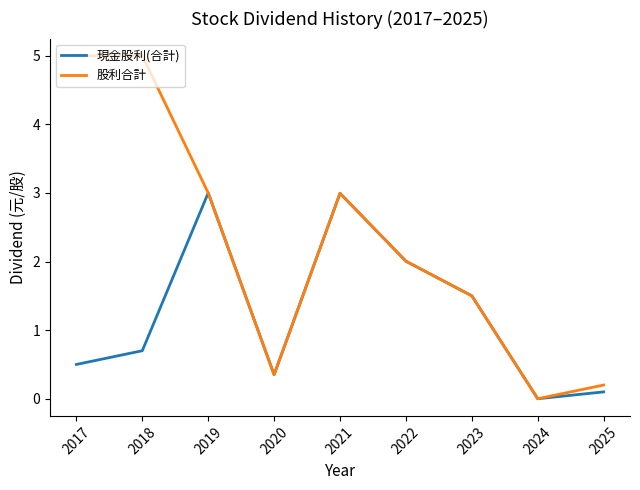

What is the total value across all series at 2019?

6.0